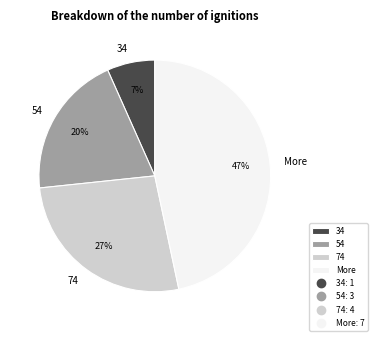

True or false: More accounts for 37% of the total.

False